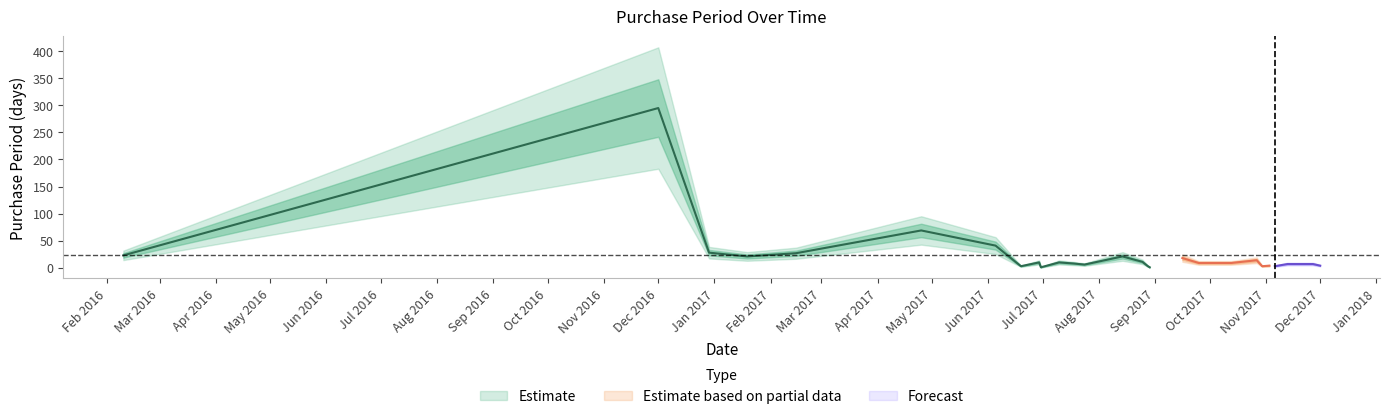

List the labels in order of value, largest first.

2016-12-01, 2017-04-25, 2017-06-05, 2016-12-29, 2017-02-15, 2016-02-10, 2017-01-19, 2017-08-14, 2017-09-16, 2017-10-27, 2017-06-16, 2017-08-25, 2017-06-29, 2017-07-10, 2017-09-25, 2017-10-04, 2017-10-13, 2017-07-18, 2017-11-13, 2017-11-20, 2017-11-27, 2017-07-24, 2017-11-03, 2017-12-01, 2017-06-19, 2017-08-28, 2017-10-30, 2017-11-06, 2017-06-30, 2017-08-29